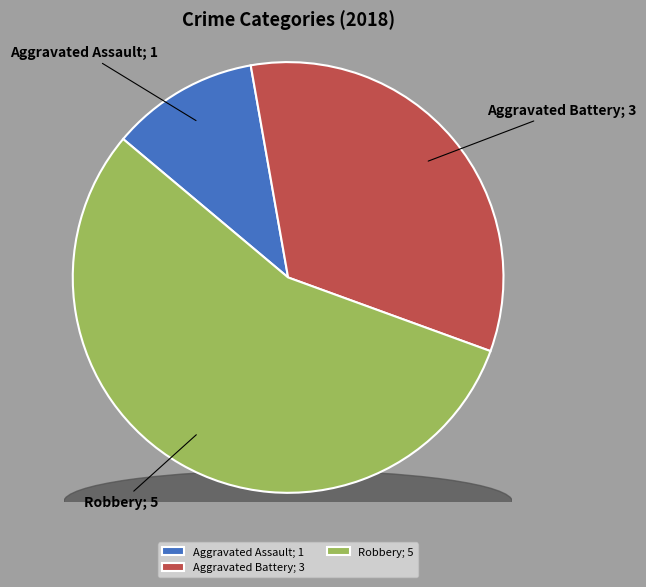

Combined, what portion of the pie is Criminal Sexual Assault and Aggravated Battery?

33.3%